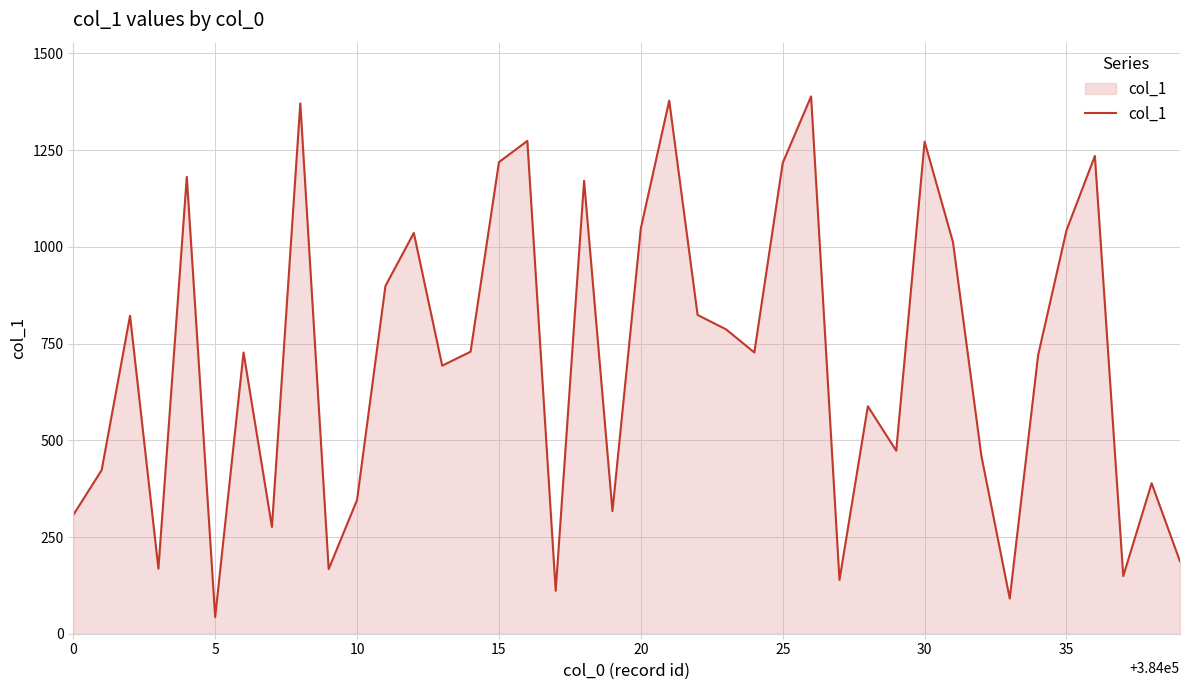

Does the chart display data point markers on the line(s)?

No